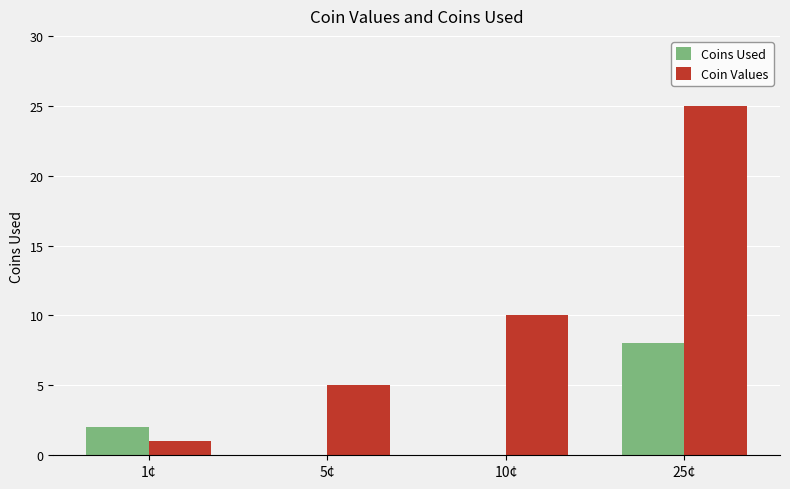

The value of Coins Used at 5¢ is 6. True or false?

False